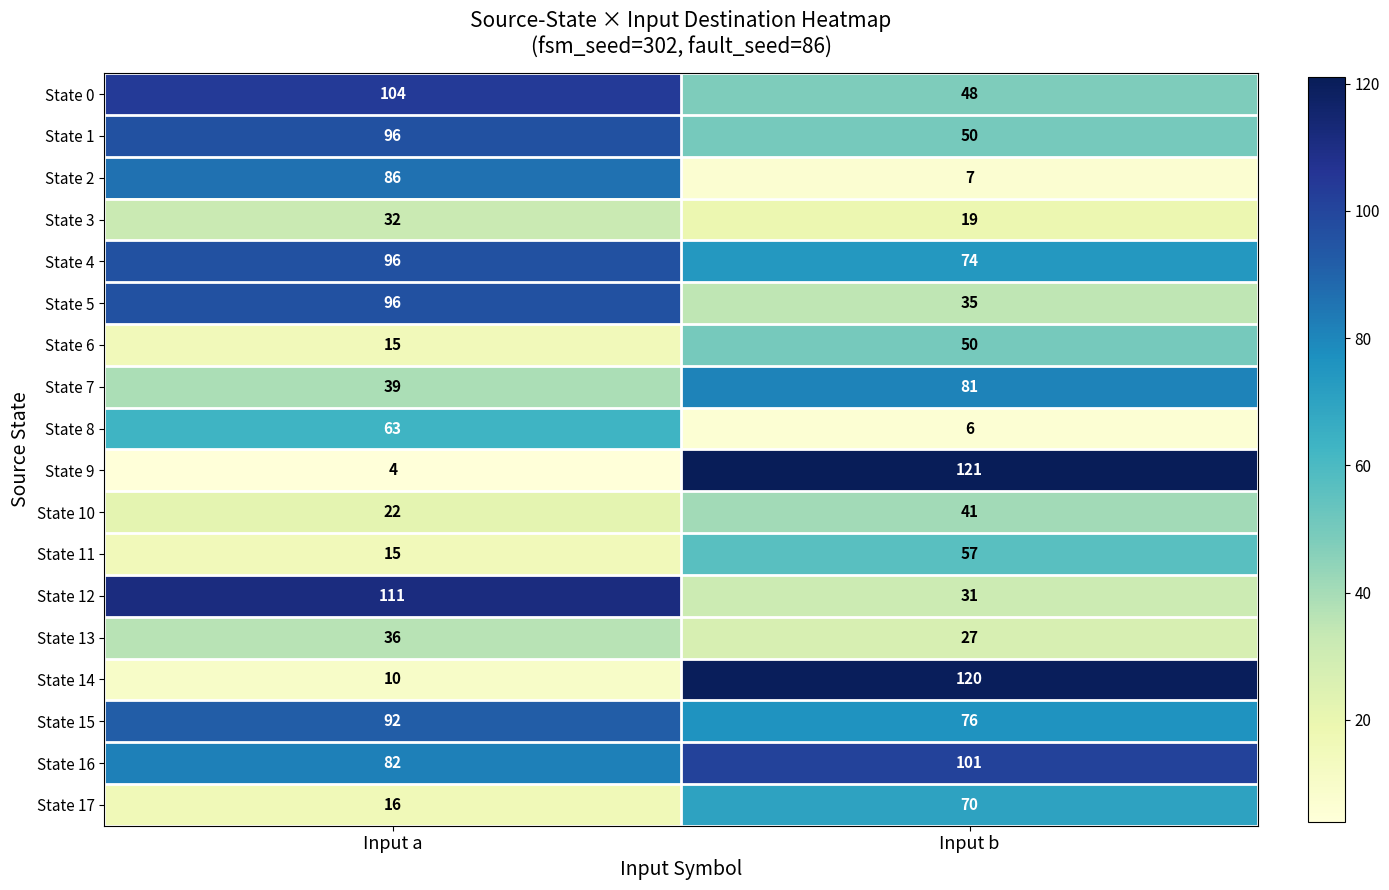

What is the sum of all State 4 values?

170